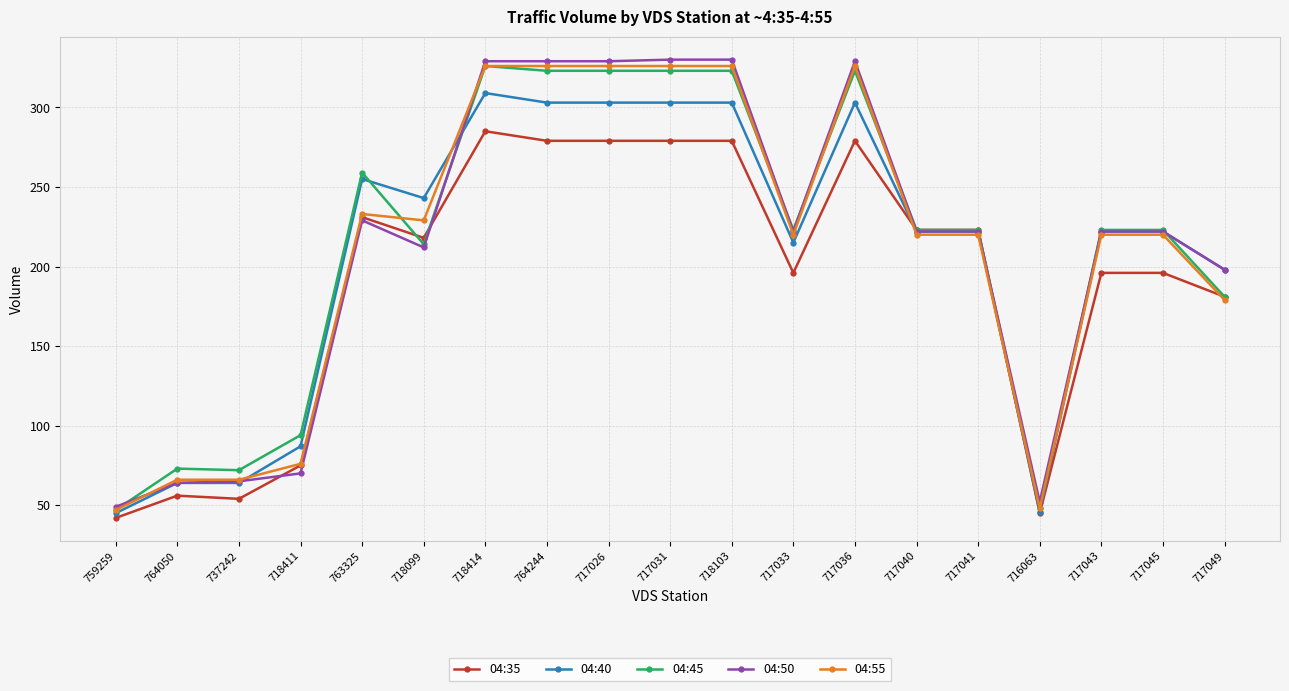

True or false: 04:55 has more than 0 points higher than both neighbors.

True